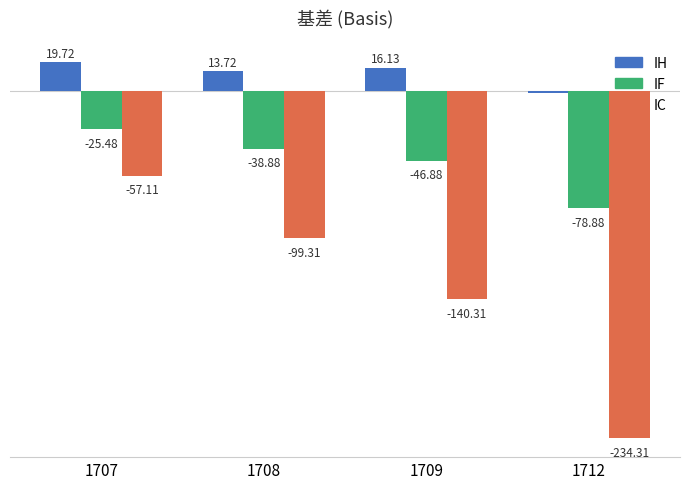

Which series has the largest range (max minus min)?

IC